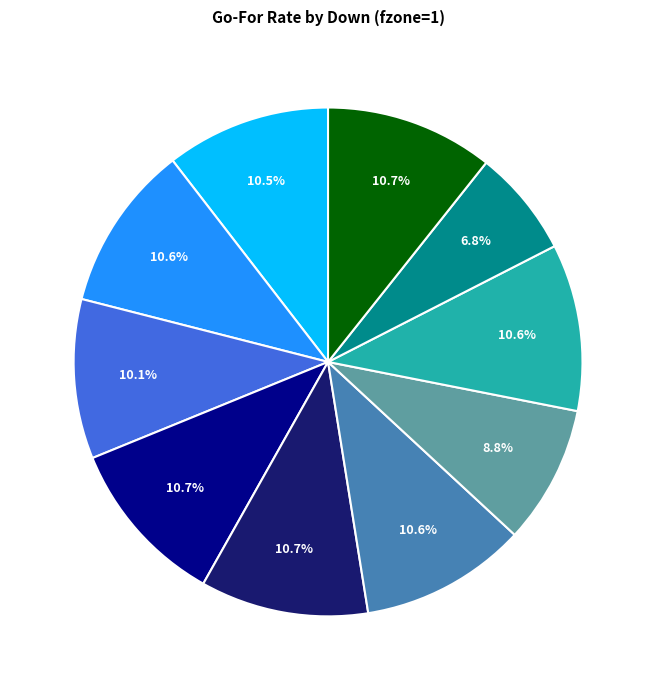

Is there any slice that represents more than half of the pie?

No